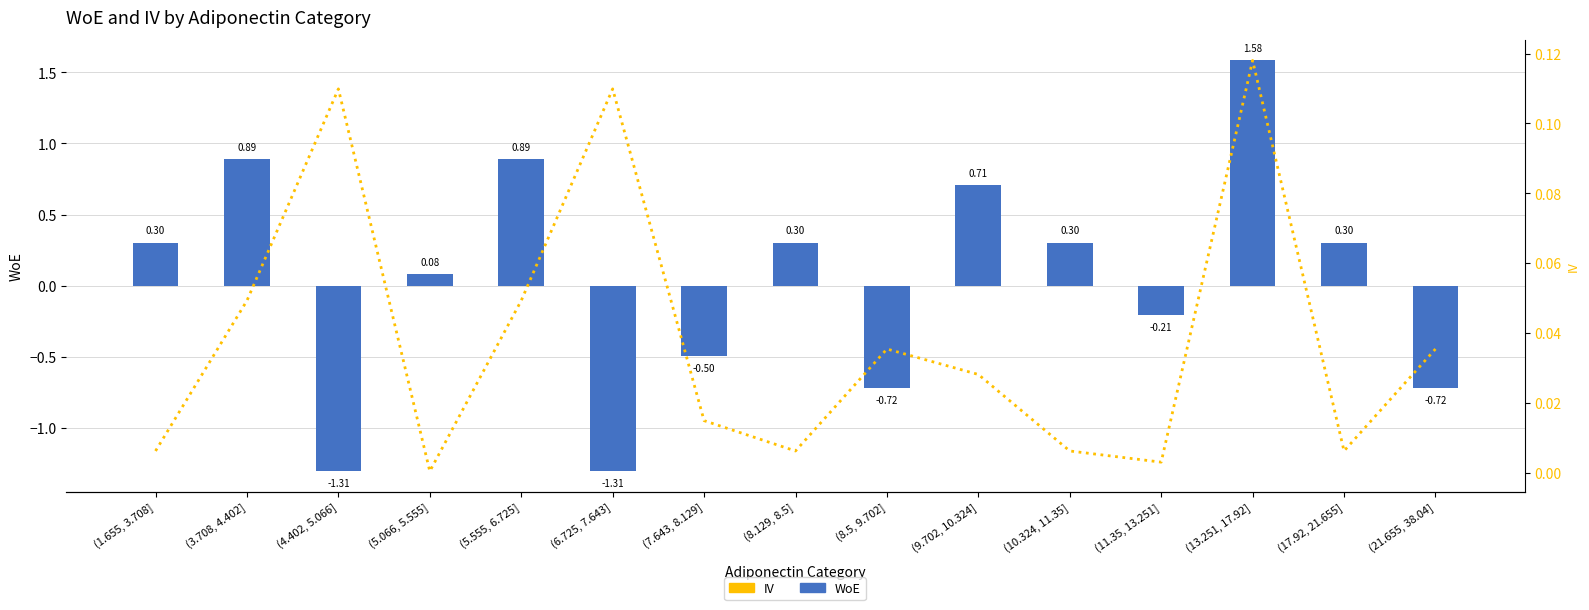

What is the spread (max minus min) of values at (9.702, 10.324]?

0.7